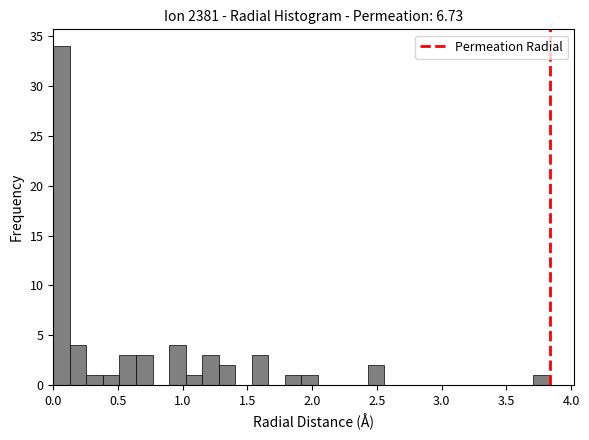

Around what value on the x-axis is the tallest bar? Give the approximate position of its centre, as read against the axis.

0.05